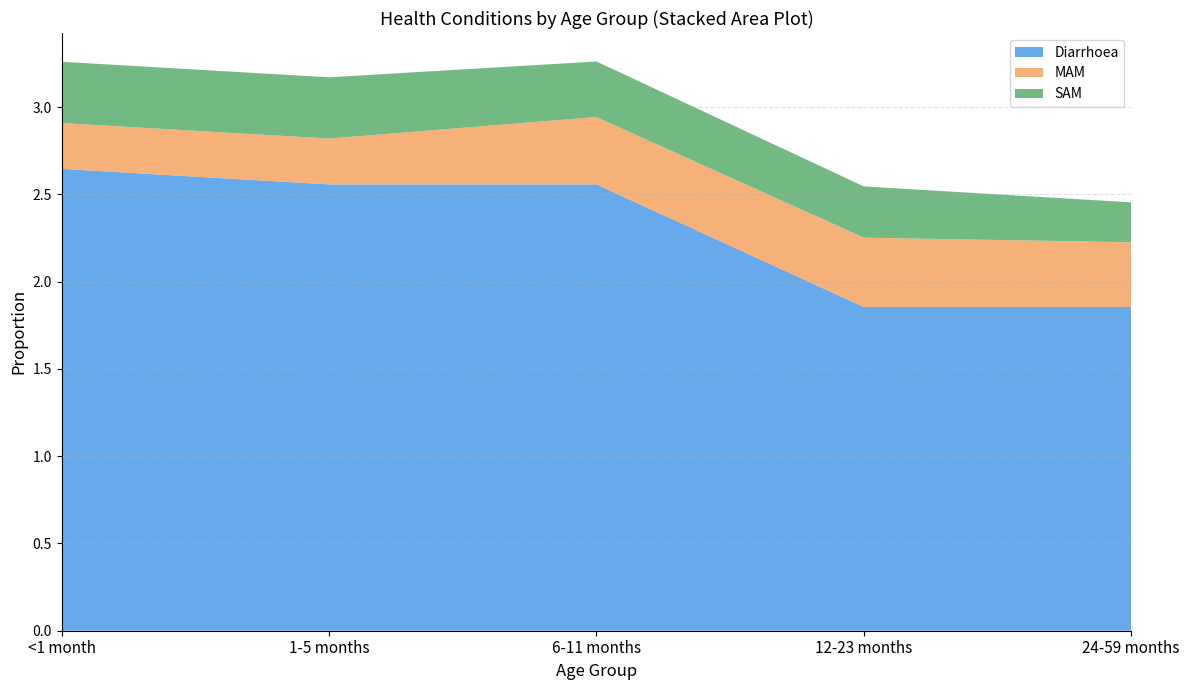

Reading left to right, extract all data points from this chart.

Diarrhoea: <1 month=2.6	1-5 months=2.6	6-11 months=2.6	12-23 months=1.9	24-59 months=1.9
MAM: <1 month=0.3	1-5 months=0.3	6-11 months=0.4	12-23 months=0.4	24-59 months=0.4
SAM: <1 month=0.4	1-5 months=0.4	6-11 months=0.3	12-23 months=0.3	24-59 months=0.2